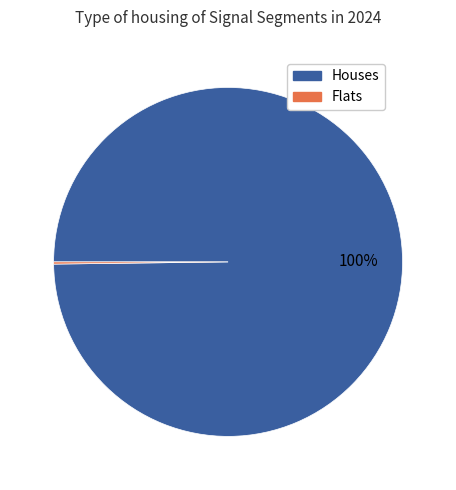

Is there a majority slice in this chart?

Yes